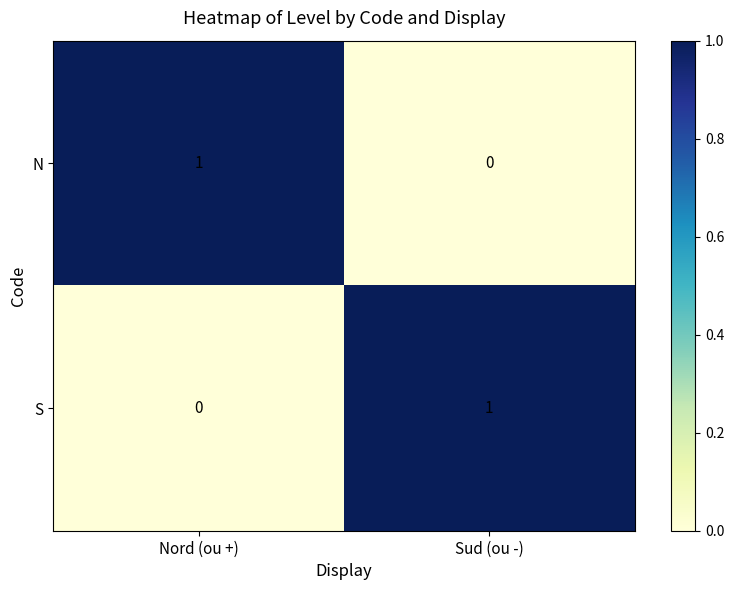

Reading right to left, transcribe all the data shown in this chart.

N: Sud (ou -)=0	Nord (ou +)=1
S: Sud (ou -)=1	Nord (ou +)=0